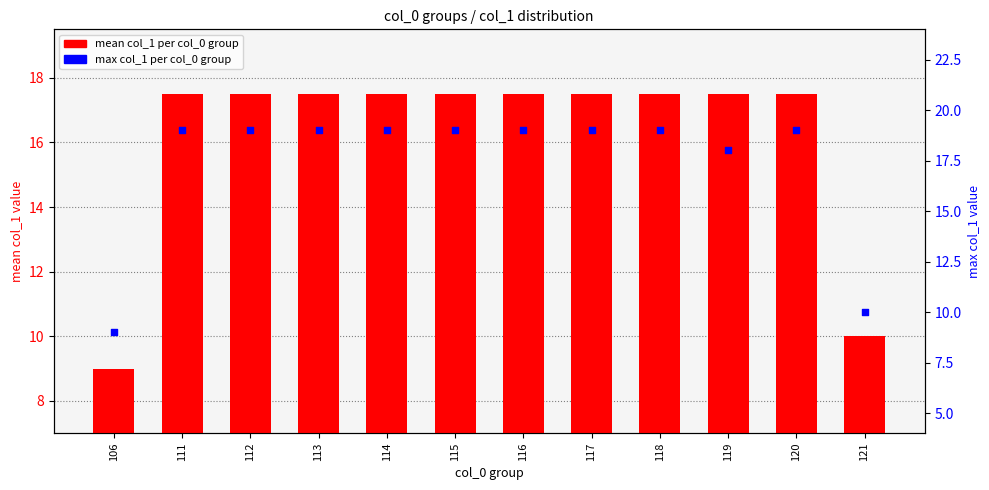

What are all the series names shown in the legend?

mean col_1, max col_1